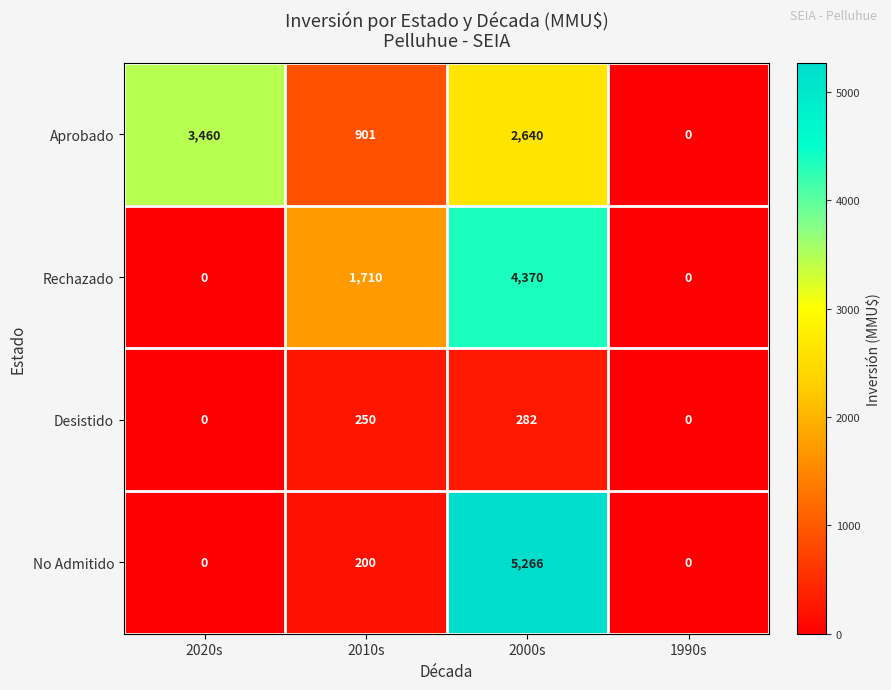

What is the difference between the maximum and second lowest values in the Aprobado series?

2559